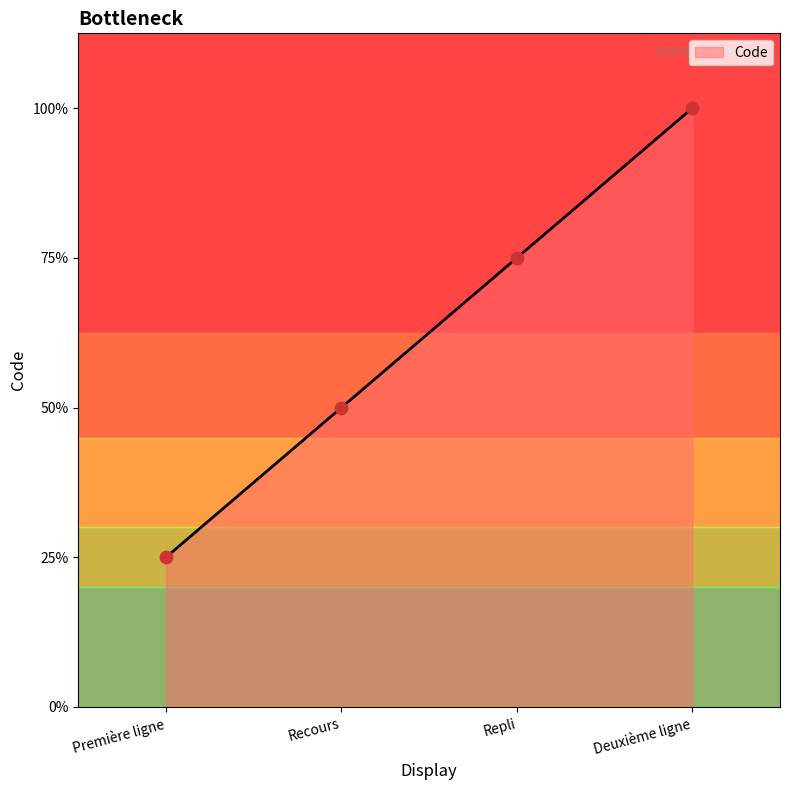

Approximately how many times larger is the value at Repli compared to Première ligne?

3.0